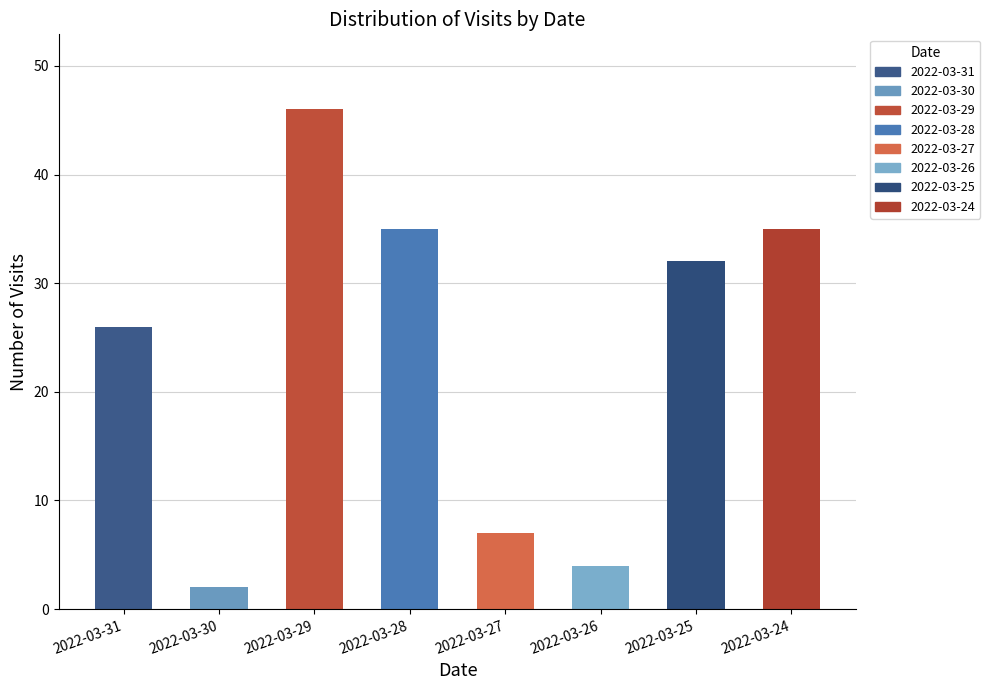

How many data points are less than 32?

4